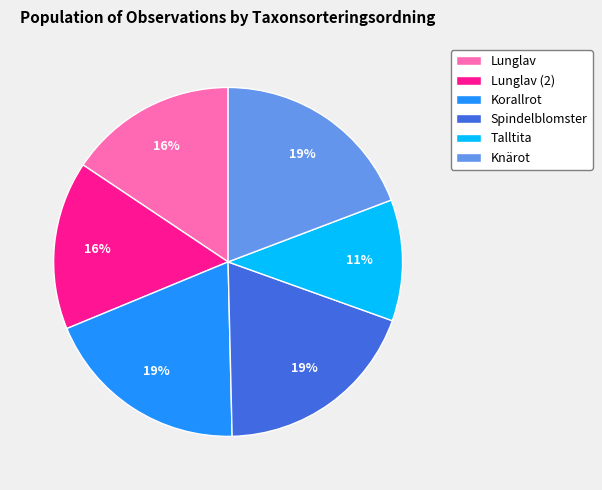

Which slice is the smallest?

Talltita